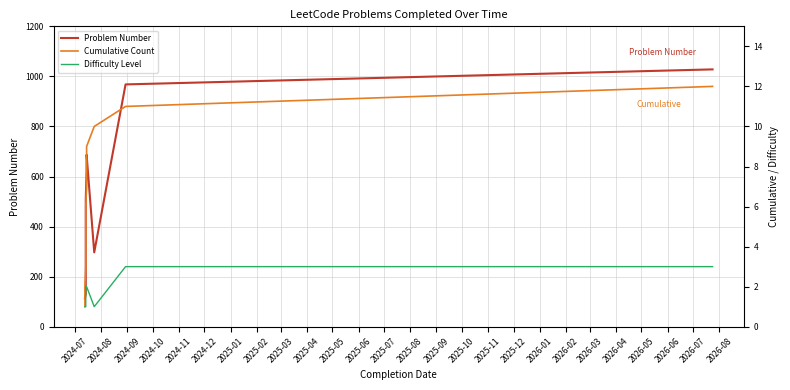

What is the maximum value for Problem Number?

1028